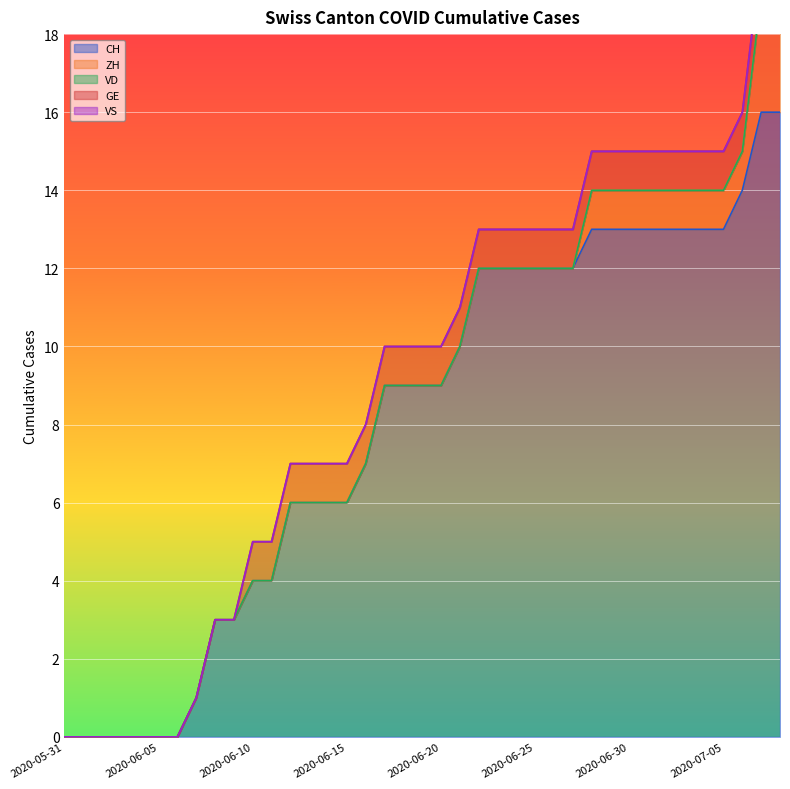

List the labels in order of GE value, smallest first.

2020-05-31, 2020-06-01, 2020-06-02, 2020-06-03, 2020-06-04, 2020-06-05, 2020-06-06, 2020-06-07, 2020-06-08, 2020-06-09, 2020-06-10, 2020-06-11, 2020-06-12, 2020-06-13, 2020-06-14, 2020-06-15, 2020-06-16, 2020-06-17, 2020-06-18, 2020-06-19, 2020-06-20, 2020-06-21, 2020-06-22, 2020-06-23, 2020-06-24, 2020-06-25, 2020-06-26, 2020-06-27, 2020-06-28, 2020-06-29, 2020-06-30, 2020-07-01, 2020-07-02, 2020-07-03, 2020-07-04, 2020-07-05, 2020-07-06, 2020-07-07, 2020-07-08